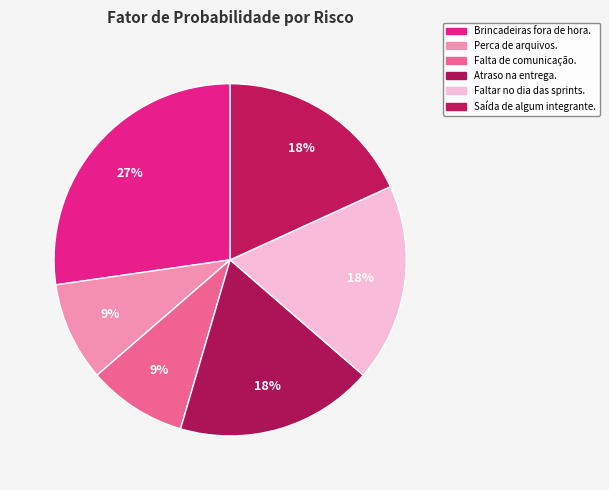

To the nearest percent, what is the difference between the Atraso na entrega. and Falta de comunicação. slice percentages?

9%